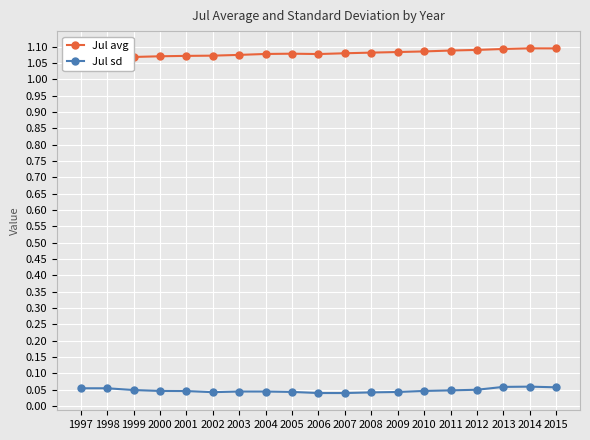

Is the value of Jul sd at 1998 greater than the value of Jul avg at 2015?

No